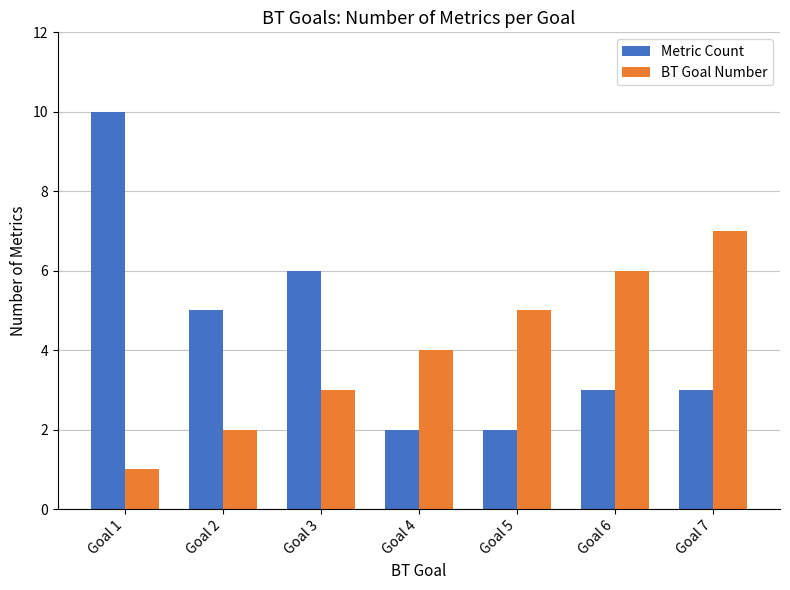

Which series has the widest spread of values?

Metric Count